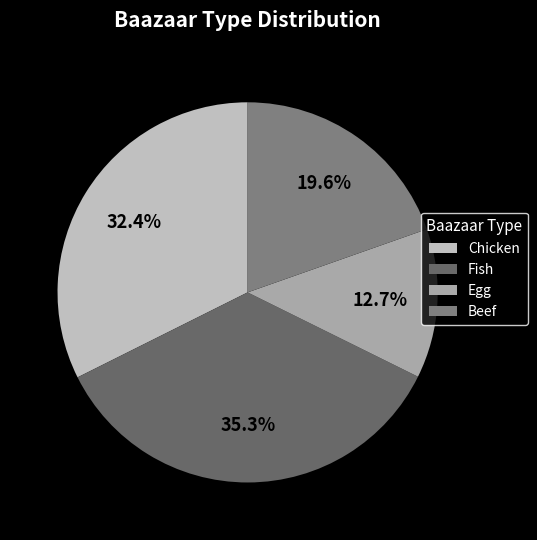

Does any single category account for the majority?

No